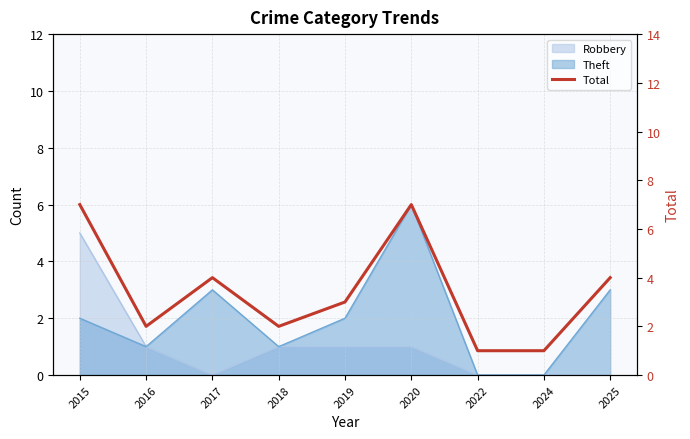

What is the approximate value at 2022?

1